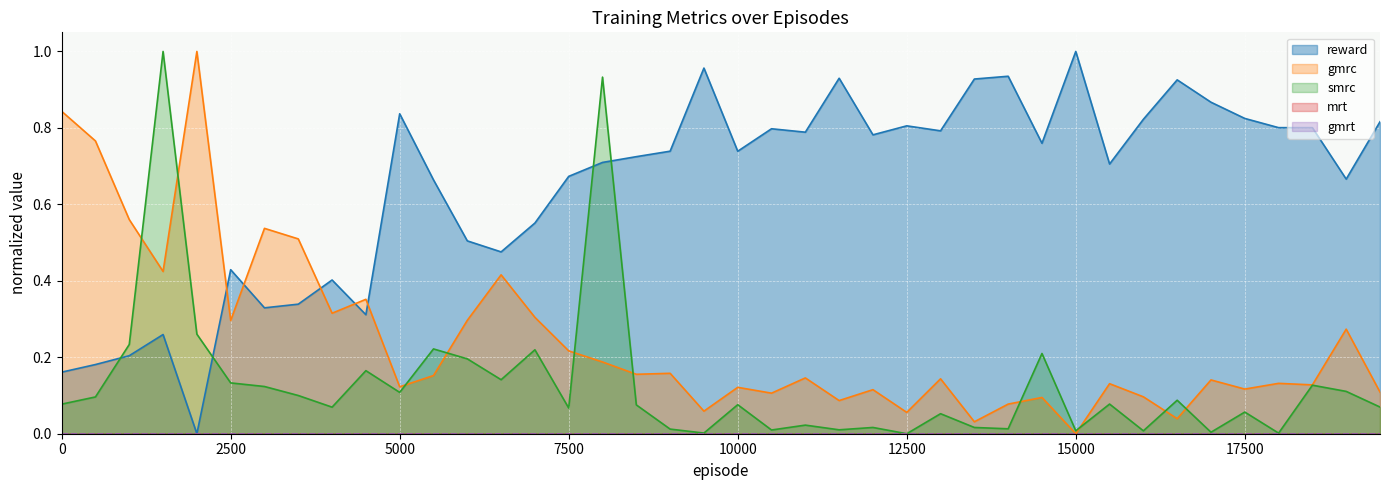

Reading left to right, transcribe all the data shown in this chart.

reward: 0=0.2	500=0.2	1000=0.2	1500=0.3	2000=0.0	2500=0.4	3000=0.3	3500=0.3	4000=0.4	4500=0.3	5000=0.8	5500=0.7	6000=0.5	6500=0.5	7000=0.6	7500=0.7	8000=0.7	8500=0.7	9000=0.7	9500=1.0	10000=0.7	10500=0.8	11000=0.8	11500=0.9	12000=0.8	12500=0.8	13000=0.8	13500=0.9	14000=0.9	14500=0.8	15000=1.0	15500=0.7	16000=0.8	16500=0.9	17000=0.9	17500=0.8	18000=0.8	18500=0.8	19000=0.7	19500=0.8
gmrc: 0=0.8	500=0.8	1000=0.6	1500=0.4	2000=1.0	2500=0.3	3000=0.5	3500=0.5	4000=0.3	4500=0.4	5000=0.1	5500=0.2	6000=0.3	6500=0.4	7000=0.3	7500=0.2	8000=0.2	8500=0.2	9000=0.2	9500=0.1	10000=0.1	10500=0.1	11000=0.1	11500=0.1	12000=0.1	12500=0.1	13000=0.1	13500=0.0	14000=0.1	14500=0.1	15000=0.0	15500=0.1	16000=0.1	16500=0.0	17000=0.1	17500=0.1	18000=0.1	18500=0.1	19000=0.3	19500=0.1
smrc: 0=0.1	500=0.1	1000=0.2	1500=1.0	2000=0.3	2500=0.1	3000=0.1	3500=0.1	4000=0.1	4500=0.2	5000=0.1	5500=0.2	6000=0.2	6500=0.1	7000=0.2	7500=0.1	8000=0.9	8500=0.1	9000=0.0	9500=0.0	10000=0.1	10500=0.0	11000=0.0	11500=0.0	12000=0.0	12500=0.0	13000=0.1	13500=0.0	14000=0.0	14500=0.2	15000=0.0	15500=0.1	16000=0.0	16500=0.1	17000=0.0	17500=0.1	18000=0.0	18500=0.1	19000=0.1	19500=0.1